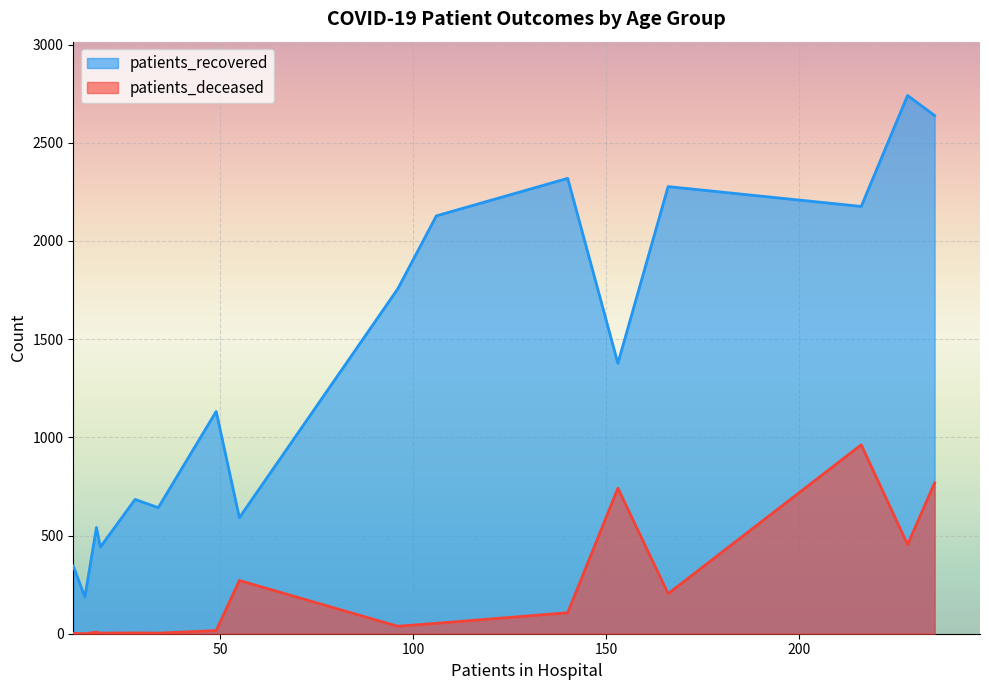

Which series has the largest total across all categories?

patients_recovered